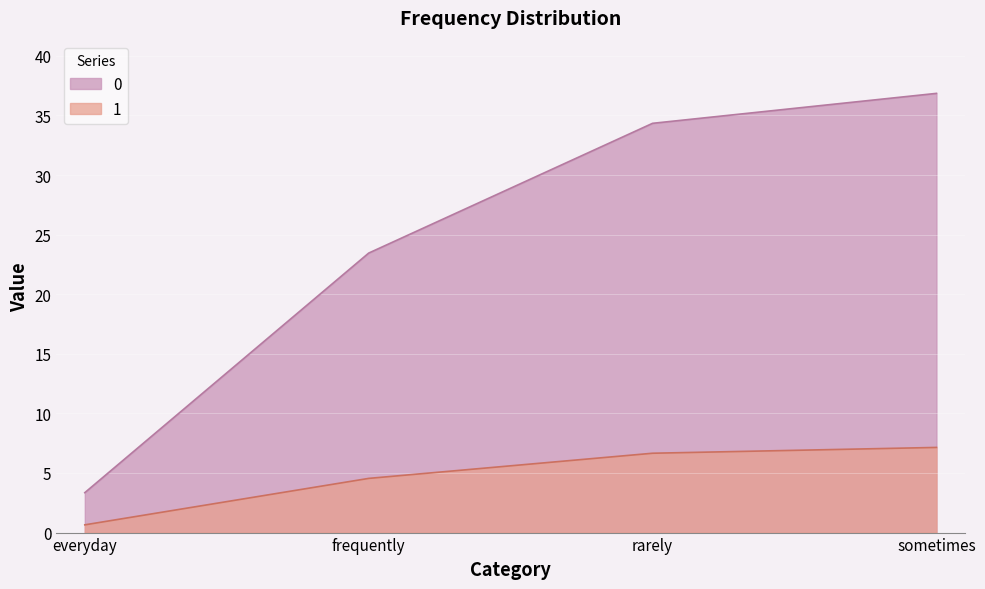

What is the approximate value of 0 at rarely?

34.3